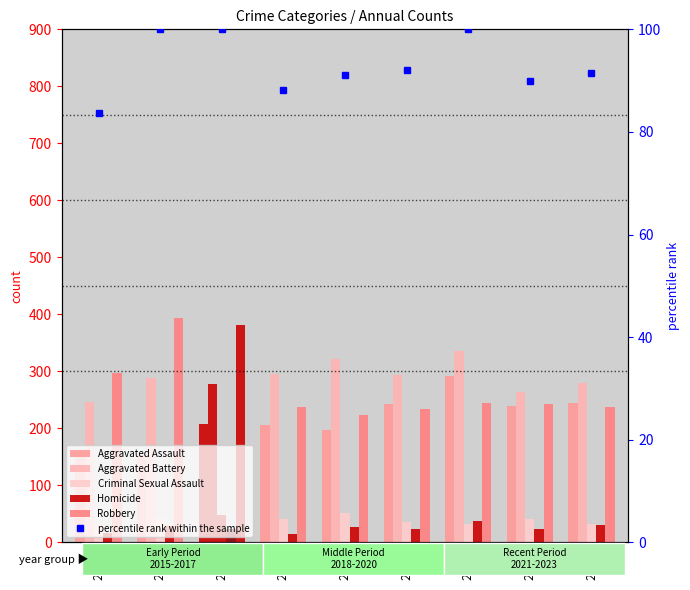

How many values in the Criminal Sexual Assault series are below 40?

4